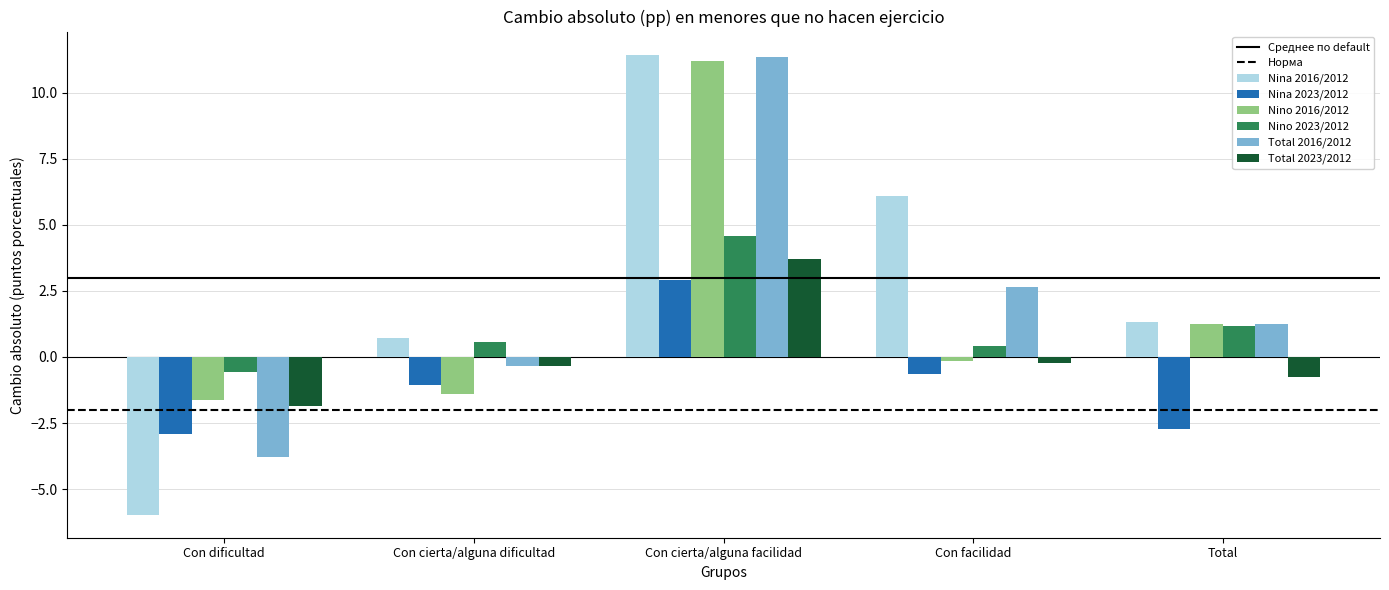

How many values in Nina 2023/2012 are below zero?

4